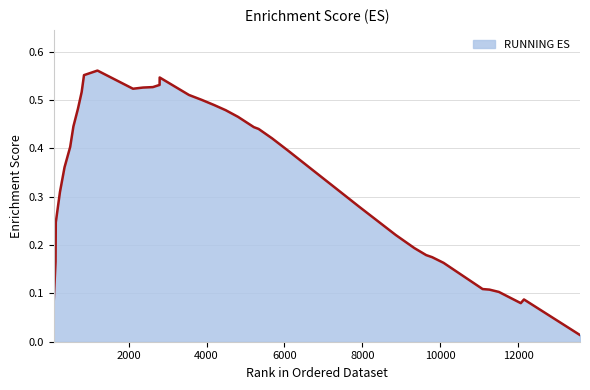

How many lines are shown in the chart?

1